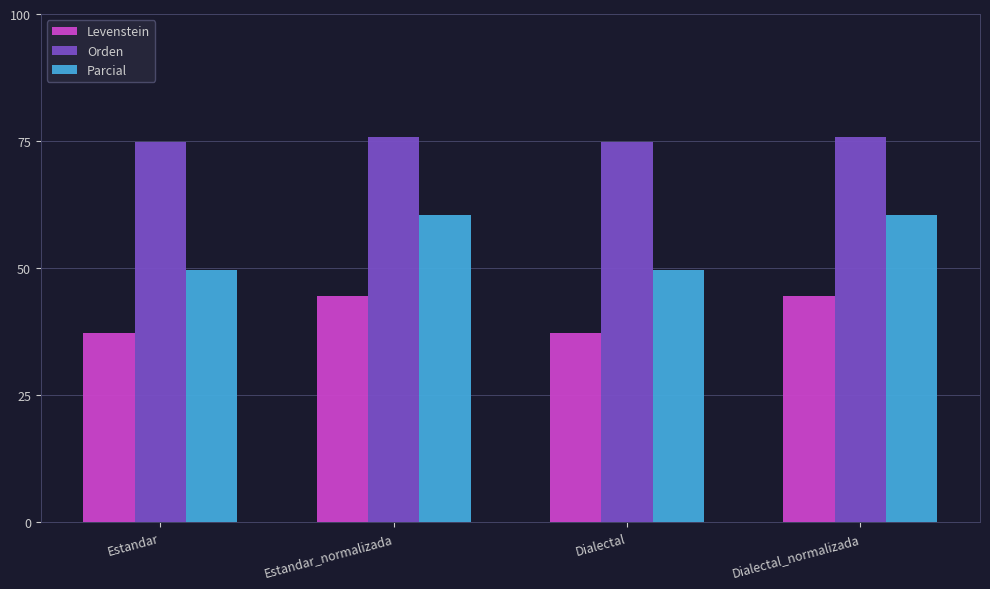

What is the label of the 4th bar from the left?

Dialectal_normalizada